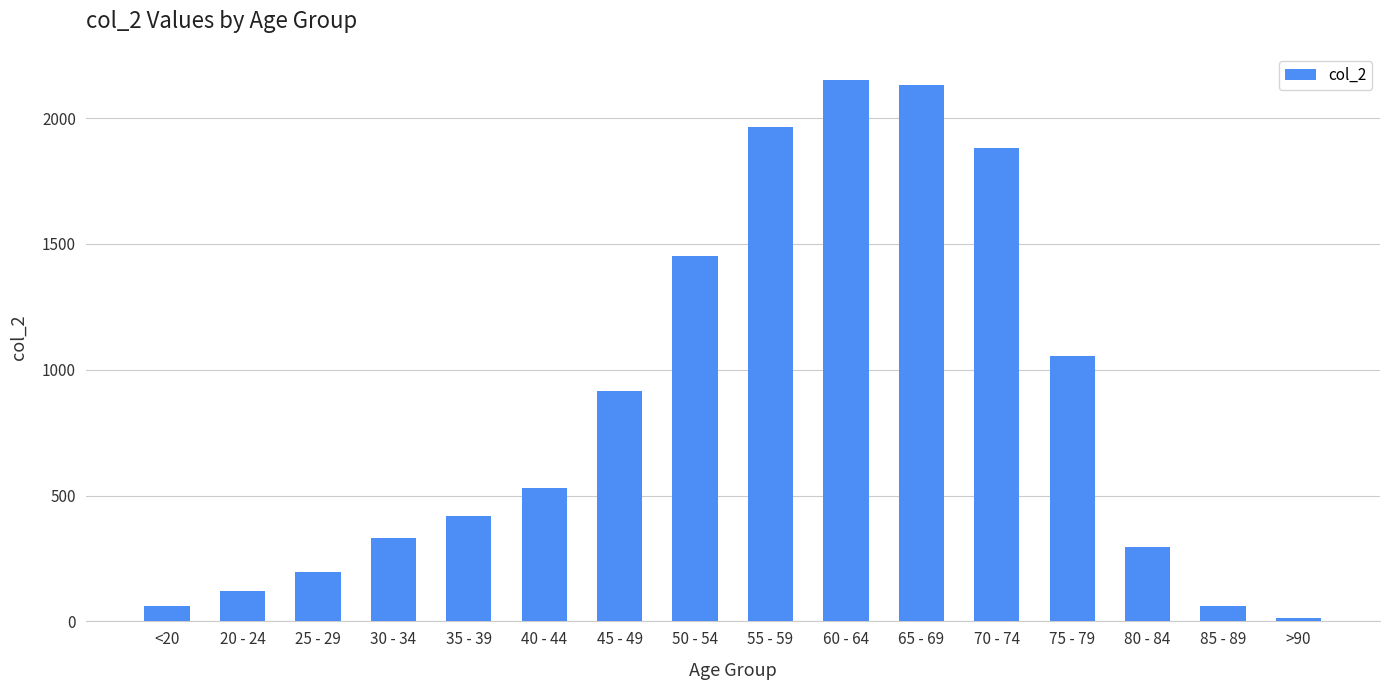

The chart shows a value of 62 at 85 - 89. True or false?

True